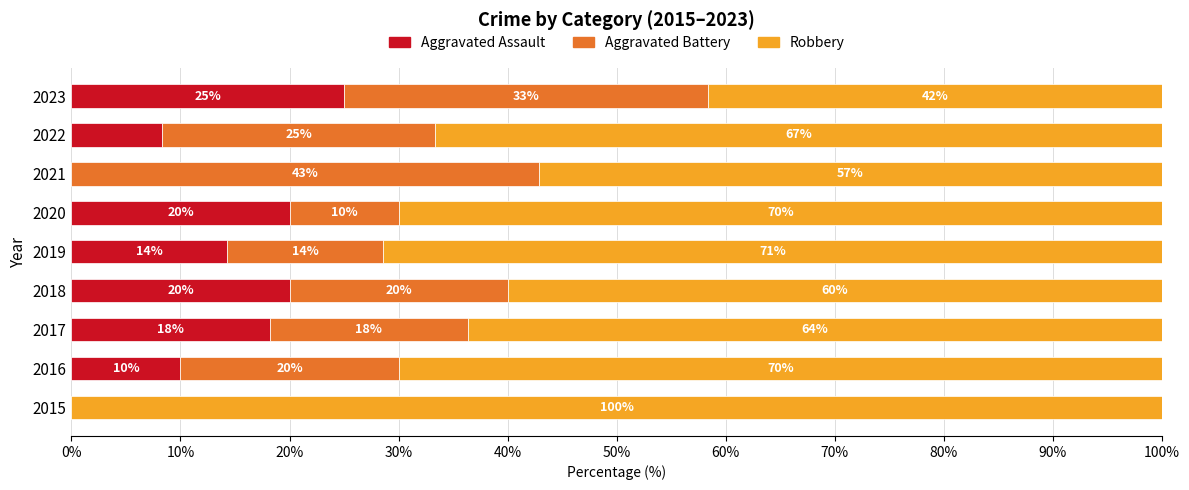

What are all the series names shown in the legend?

Aggravated Assault, Aggravated Battery, Robbery